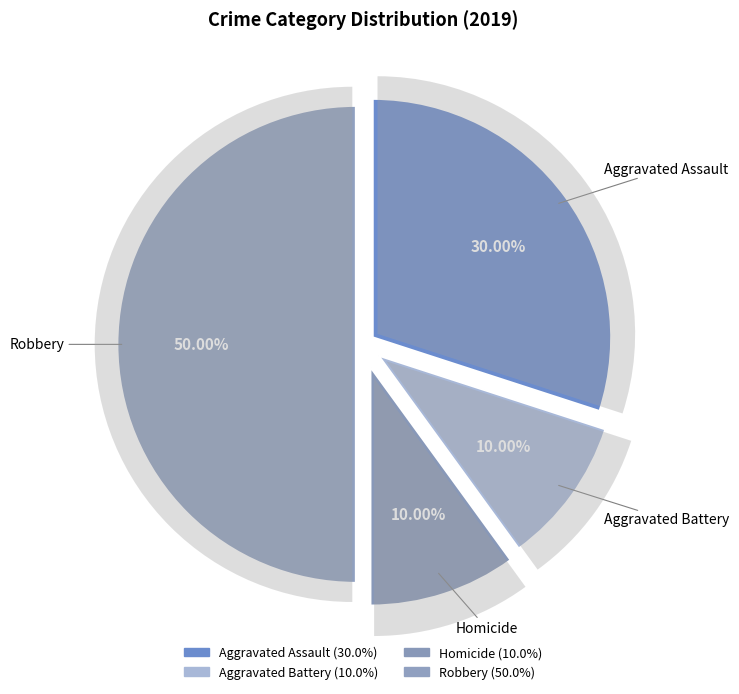

What portion of the pie excludes Homicide?

90.0%